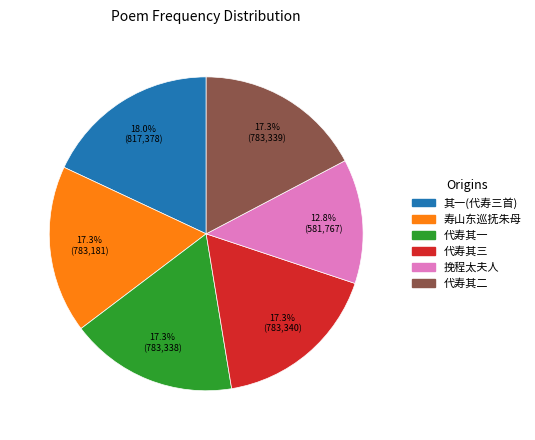

Does any single category account for the majority?

No